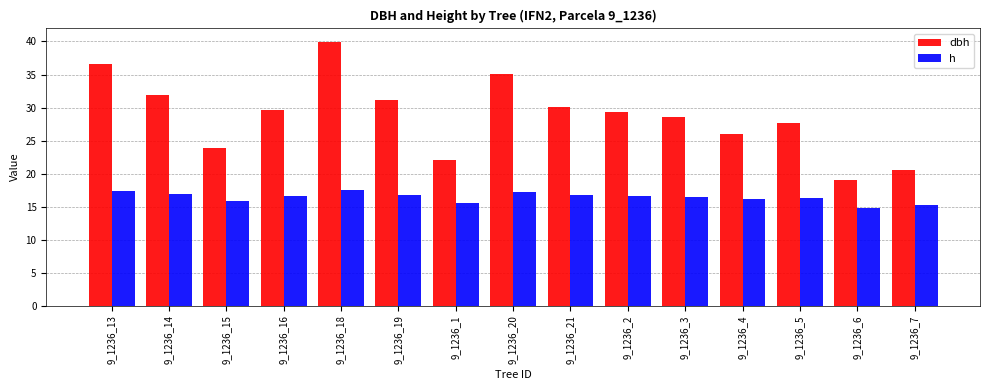

Which category has the highest value across all series?

9_1236_18